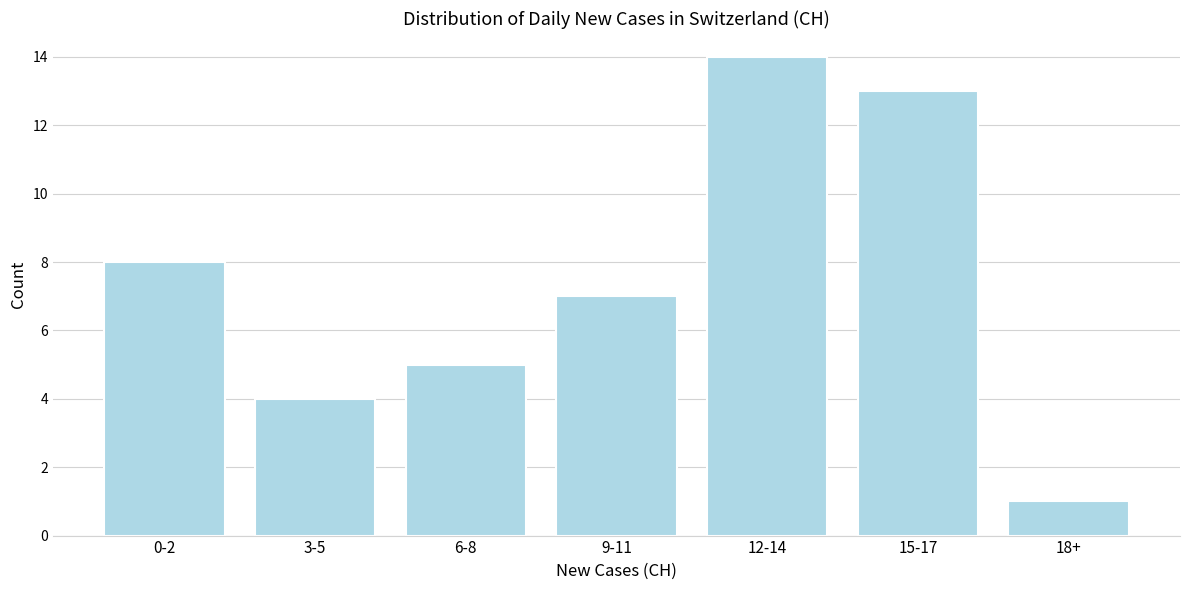

Reading left to right, transcribe all the data shown in this chart.

8	4	5	7	14	13	1